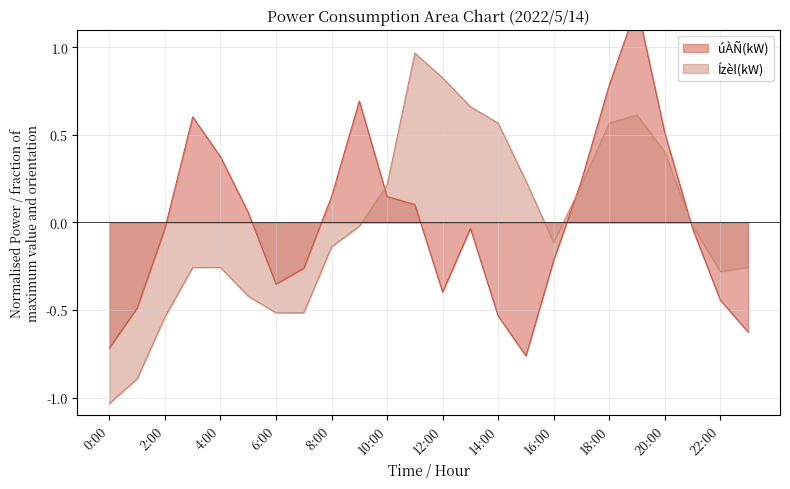

Which series ends up on top after the final intersection of Ízèl(kW) and úÀÑ(kW)?

Ízèl(kW)